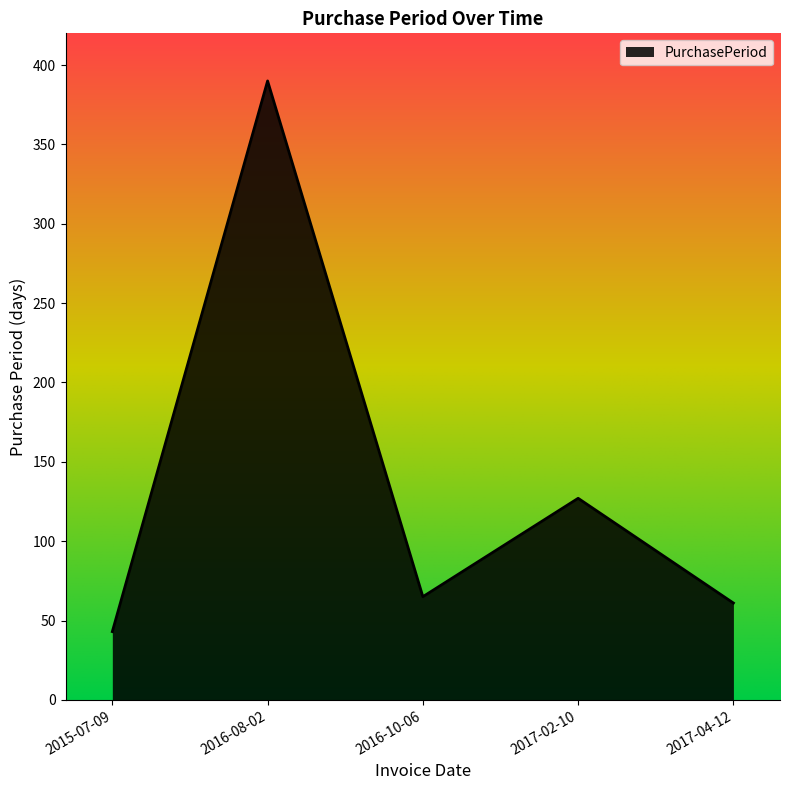

What is the change in value from 2016-08-02 to 2017-02-10?

-263